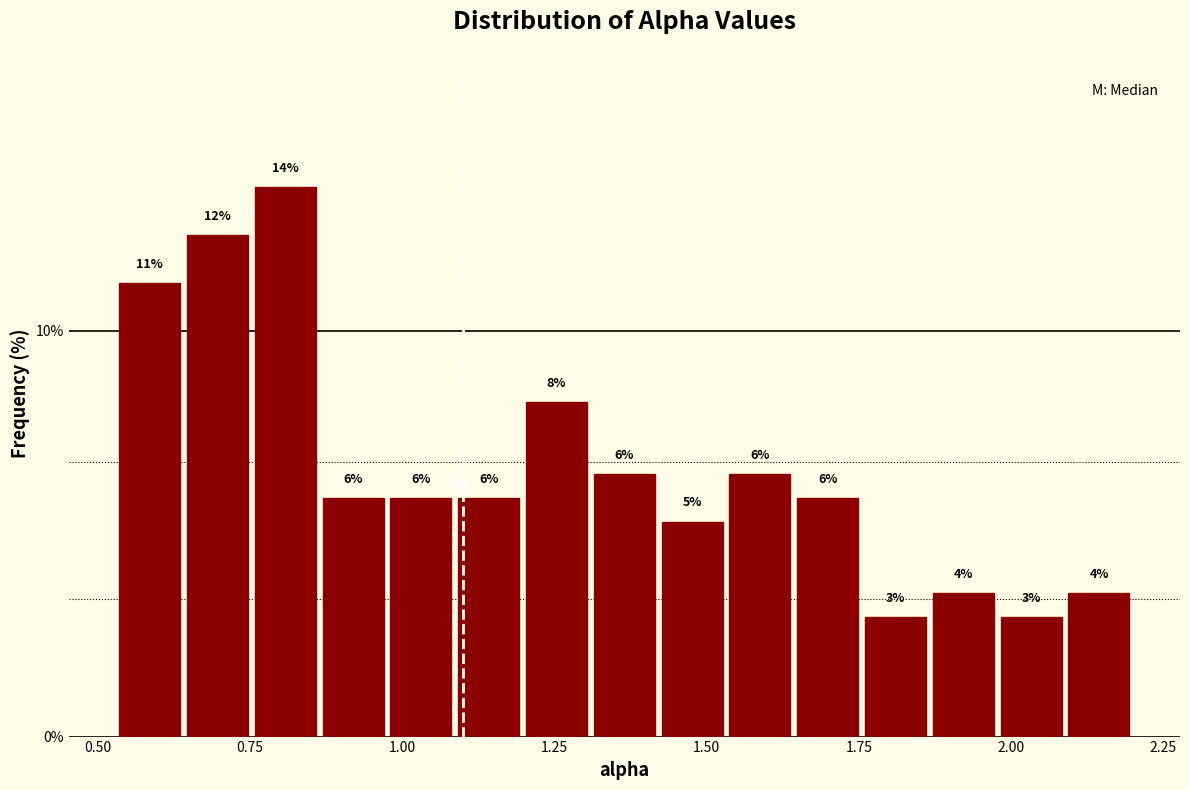

Around what value on the x-axis is the tallest bar? Give the approximate position of its centre, as read against the axis.

0.80